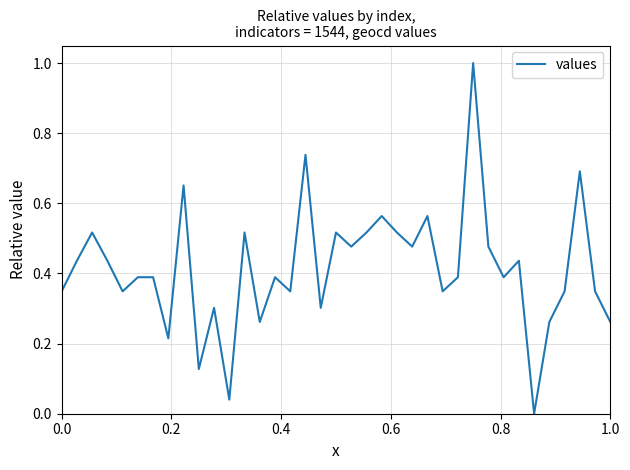

What is the difference between the maximum and minimum values?

1.0